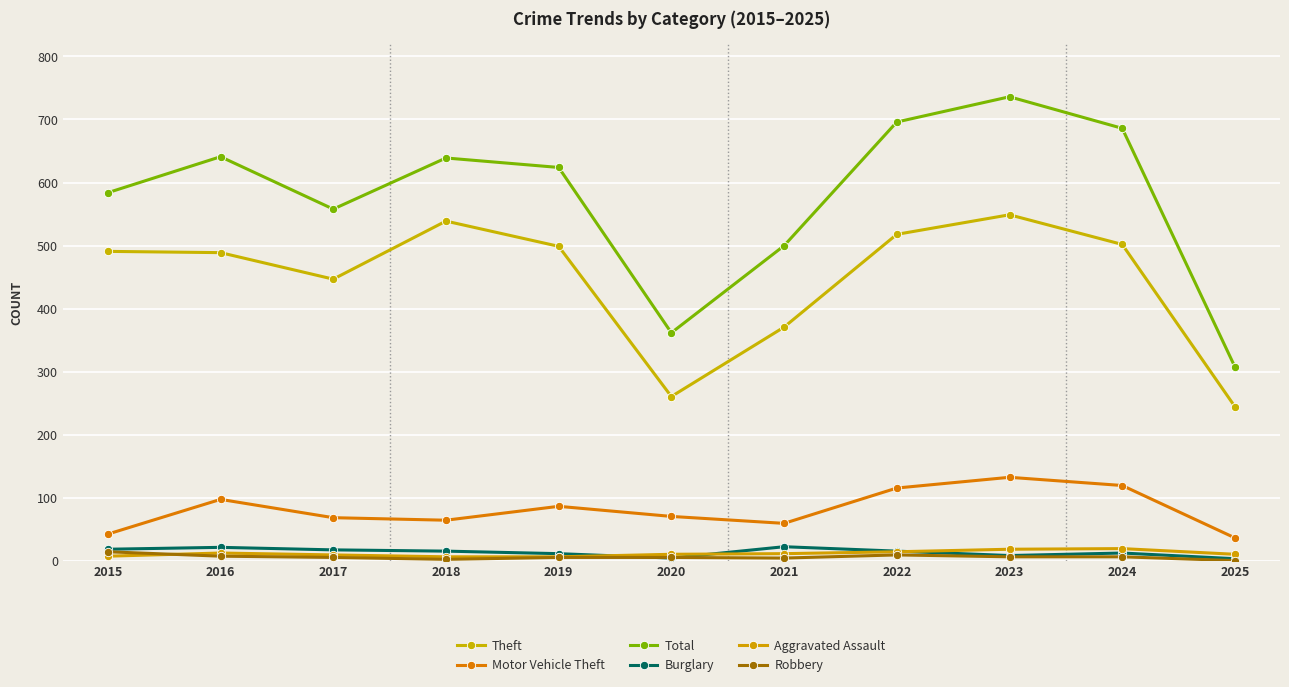

At which label does Total first exceed 624?

2016